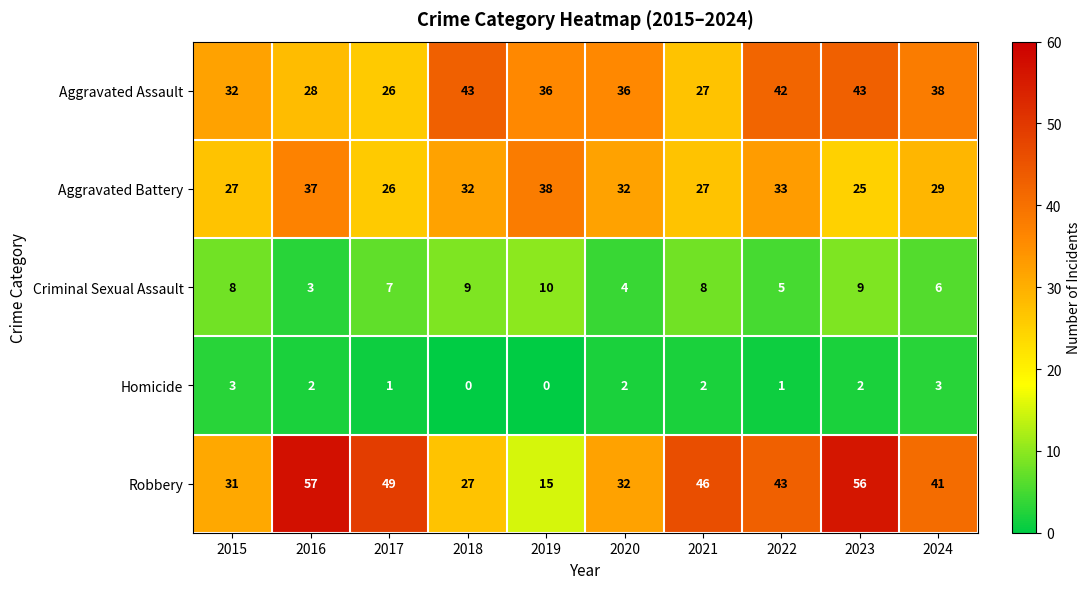

What value does the Aggravated Assault series have at 2020, to the nearest 10?

40